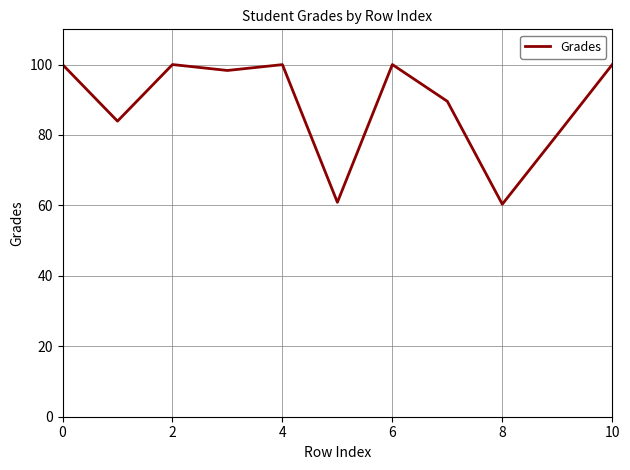

What is the difference between the maximum and minimum values?

39.7